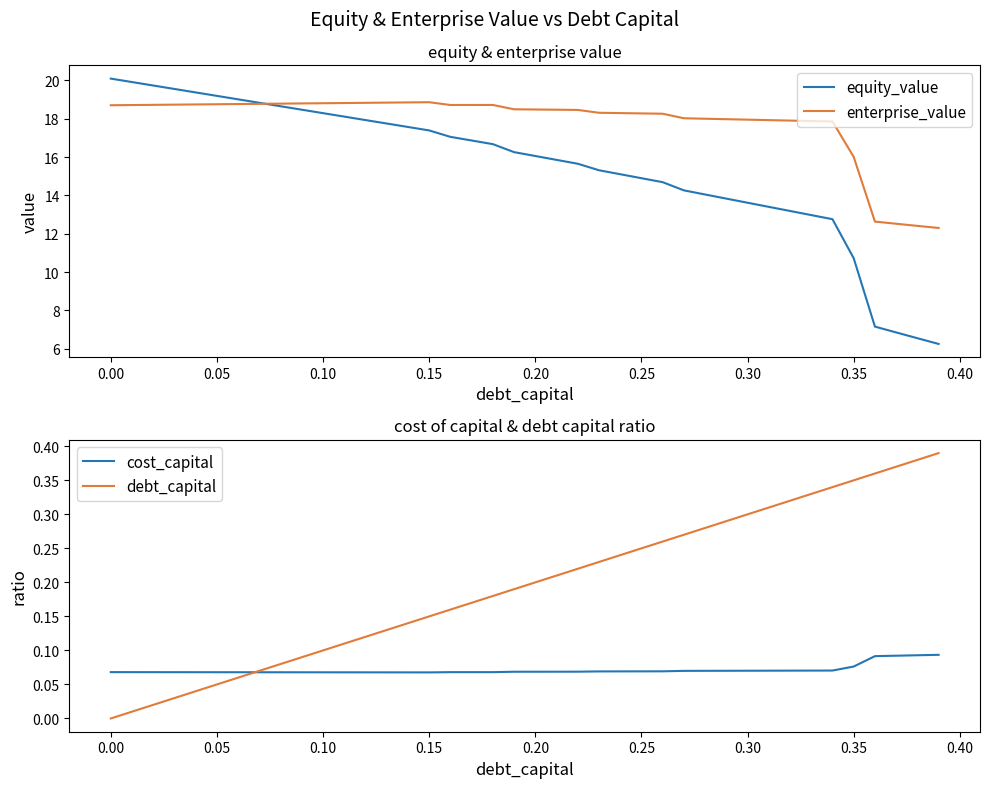

Where is enterprise_value nearest to the value 15?

0.35